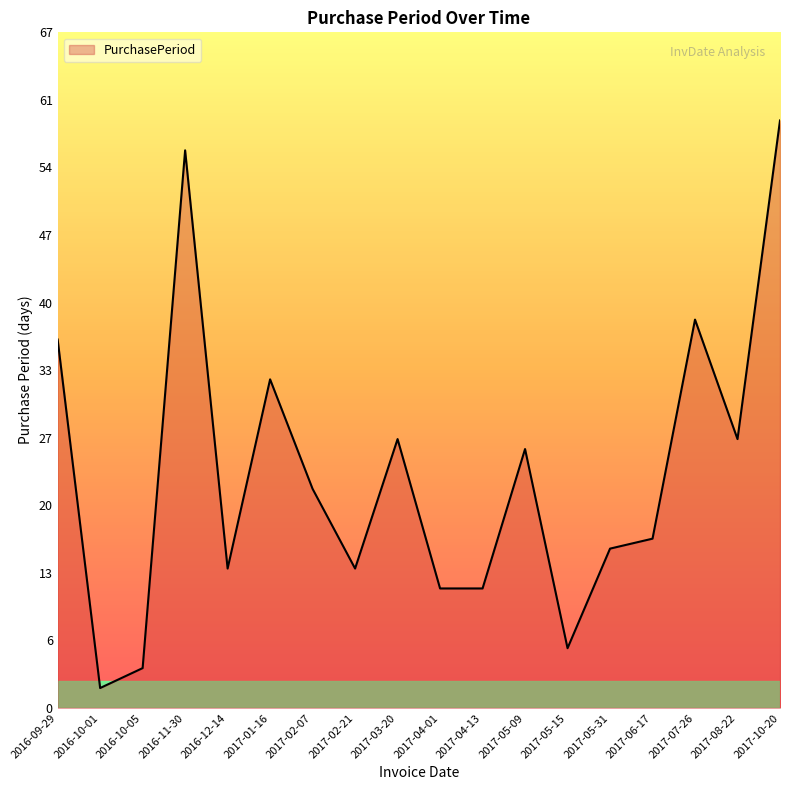

What is the sum of the values at 2016-11-30 and 2016-09-29?

93